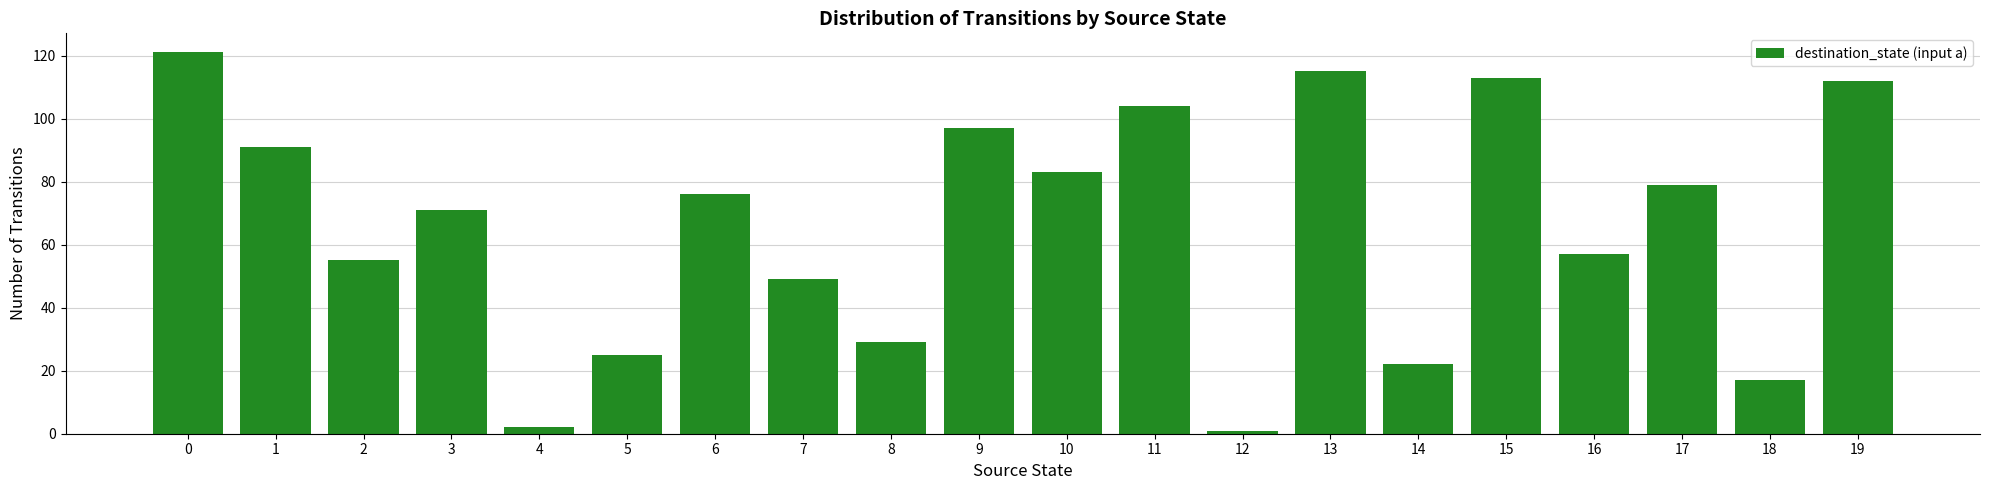

How many bars are there in total?

20